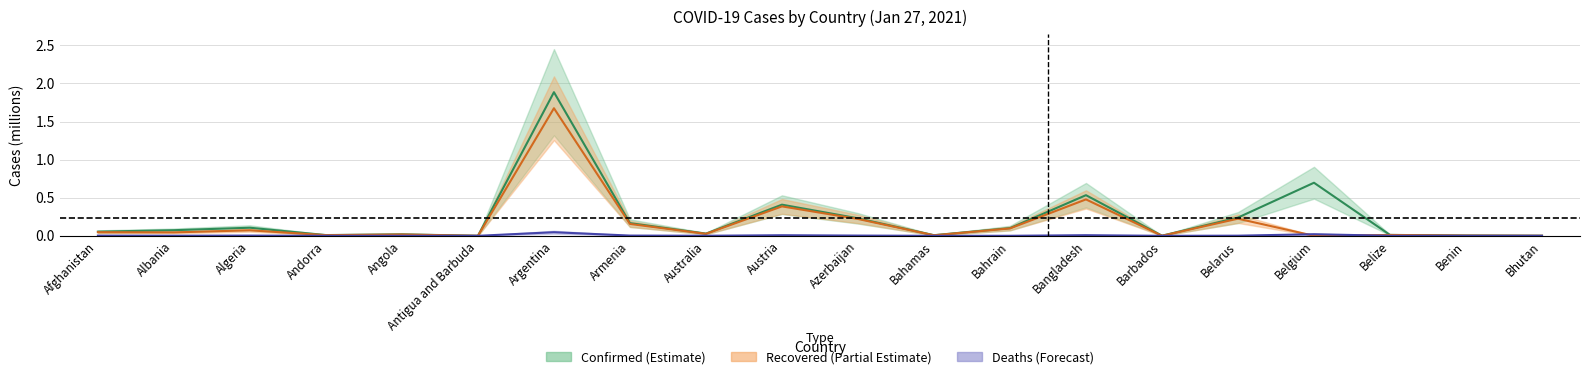

What is the label of the 20th point from the right?

Afghanistan